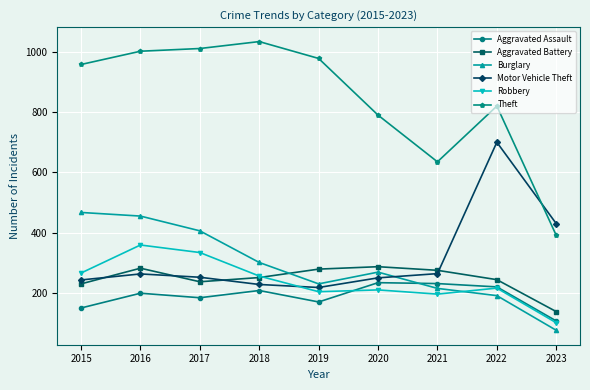

True or false: Robbery has more than 1 points higher than both neighbors.

True